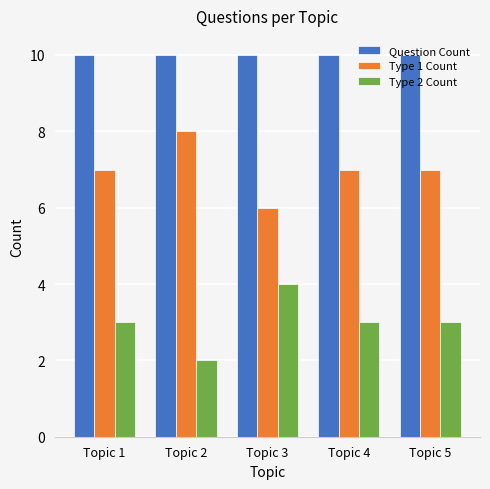

Reading left to right, what are all the values shown in this chart?

Question Count: Topic 1=10	Topic 2=10	Topic 3=10	Topic 4=10	Topic 5=10
Type 1 Count: Topic 1=7	Topic 2=8	Topic 3=6	Topic 4=7	Topic 5=7
Type 2 Count: Topic 1=3	Topic 2=2	Topic 3=4	Topic 4=3	Topic 5=3